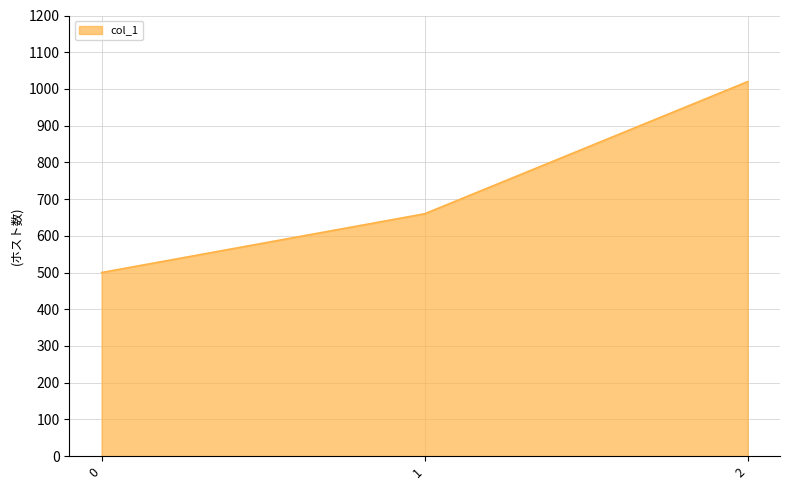

What is the maximum value shown in the chart?

1020